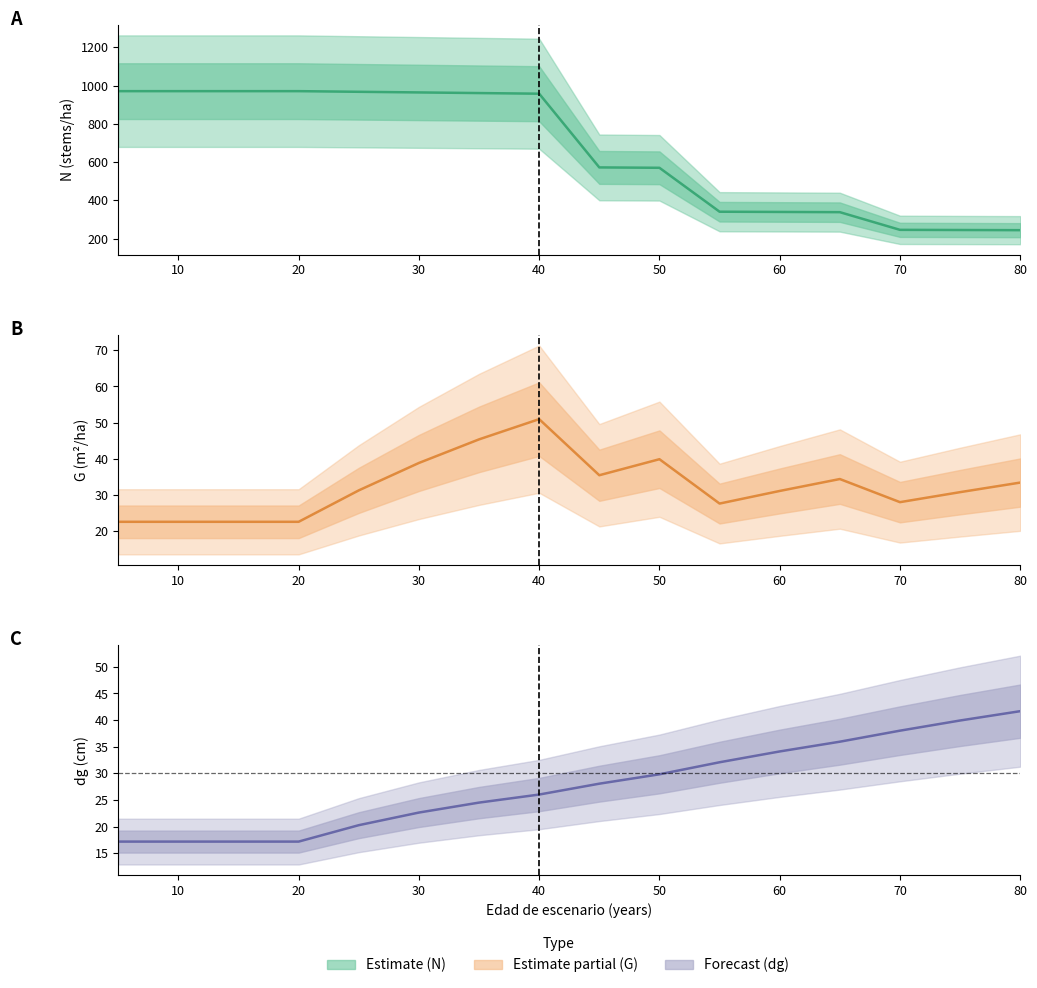

Which category has the highest value in the N series?

5